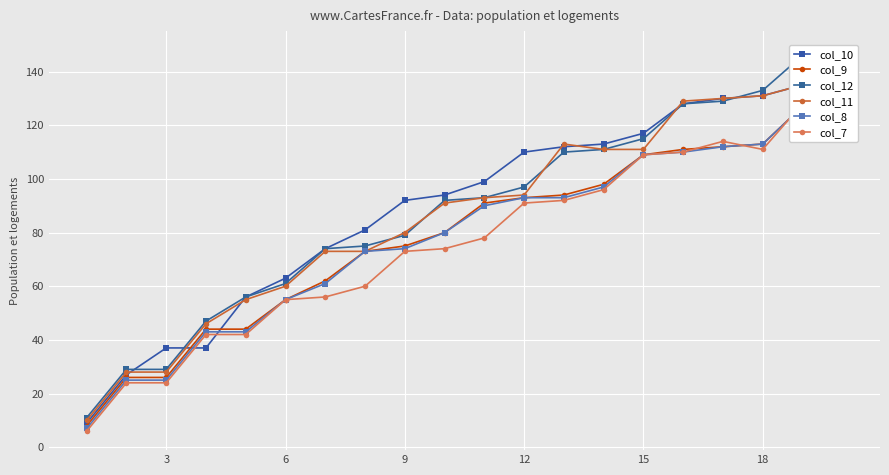

The value of col_11 at 3 is 28. True or false?

True